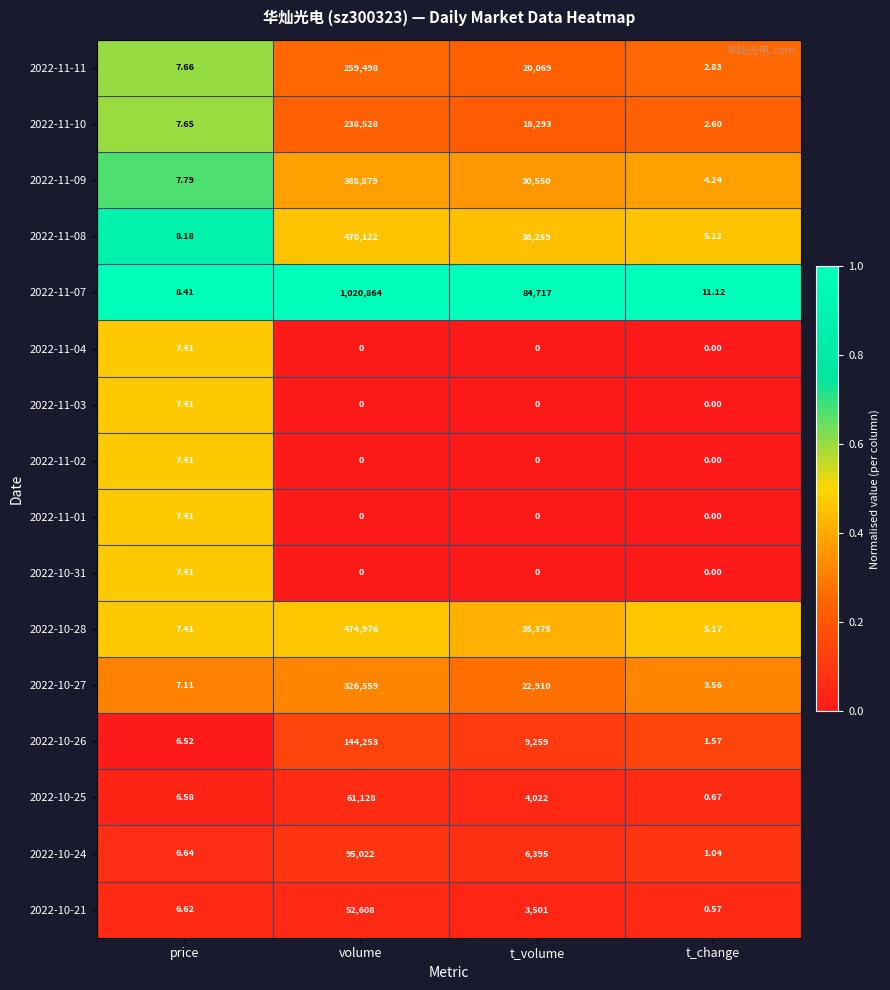

Where is 2022-11-11 nearest to the value 129750?

t_volume